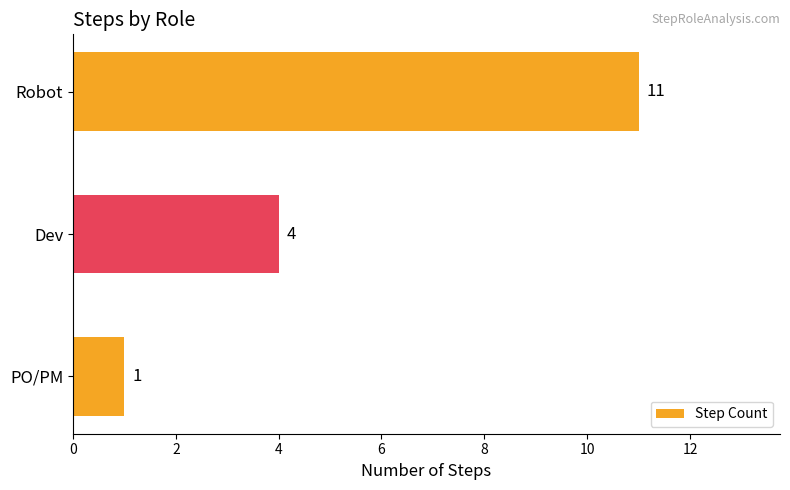

What is the sum of all values?

16